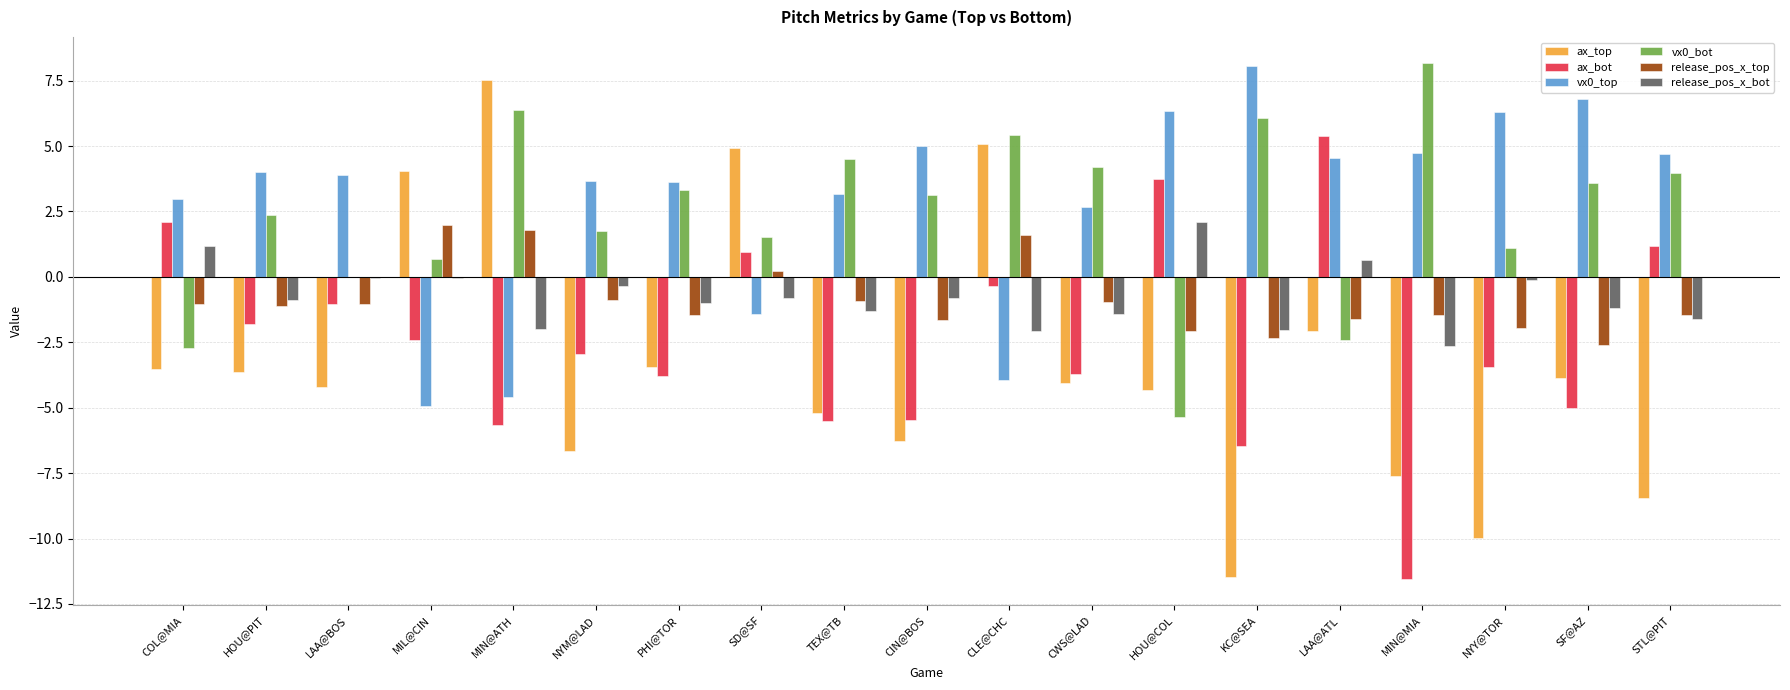

What is the sum of the vx0_bot values at SF@AZ and COL@MIA?

0.9